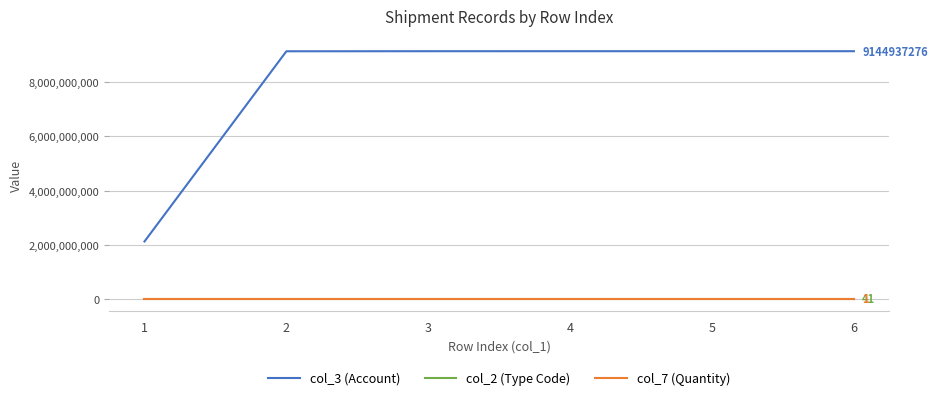

Which series changed the most between 1 and 4?

col_3 (Account)